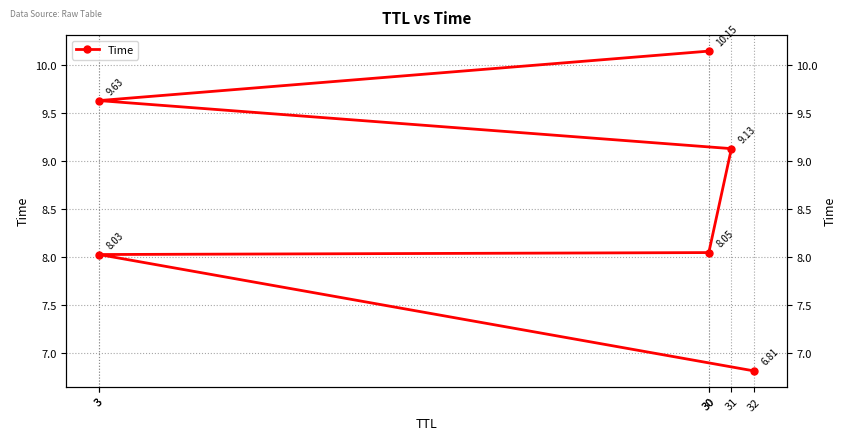

True or false: the data has more than 1 interior local peaks.

False